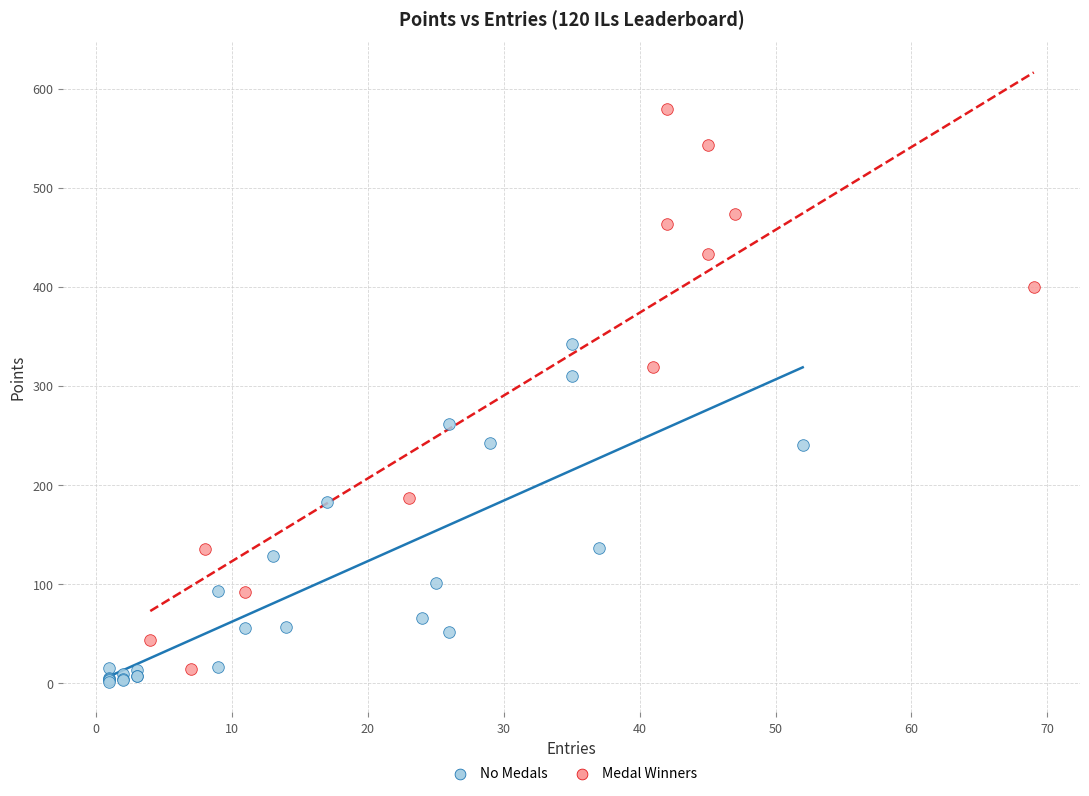

What are all the series names shown in the legend?

No Medals, Medal Winners